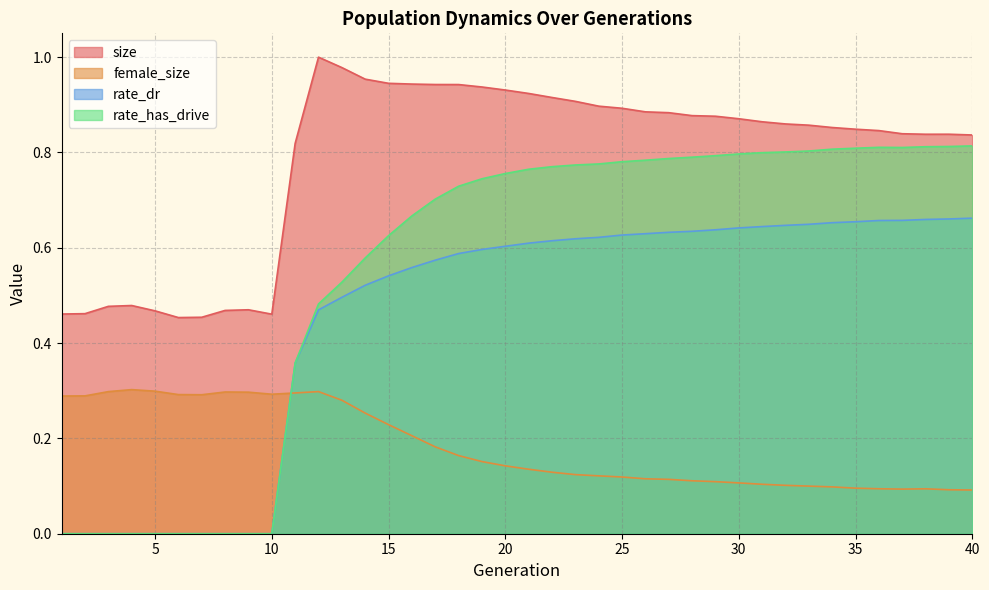

List the series in order of their peak value, highest first.

size, rate_has_drive, rate_dr, female_size